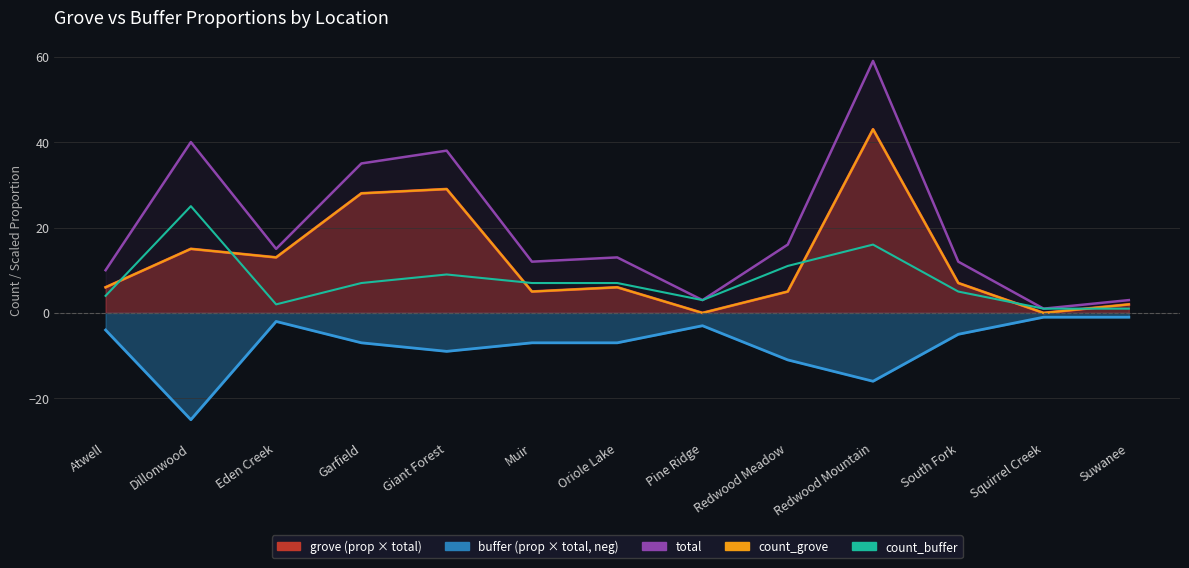

At which label does total reach its peak?

Redwood Mountain